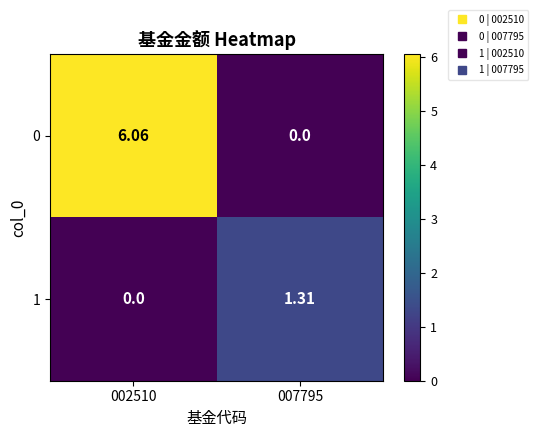

Is the value of 1 at 007795 greater than the value of 0 at 002510?

No